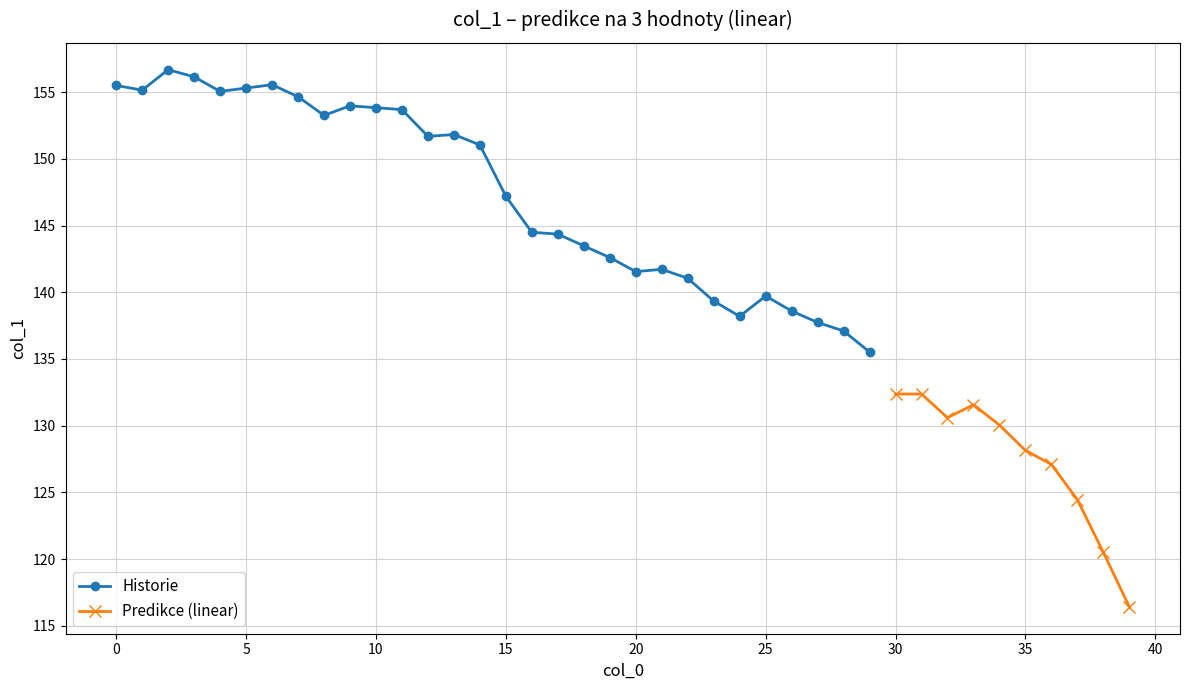

At which category does the data reach its first local valley?

1